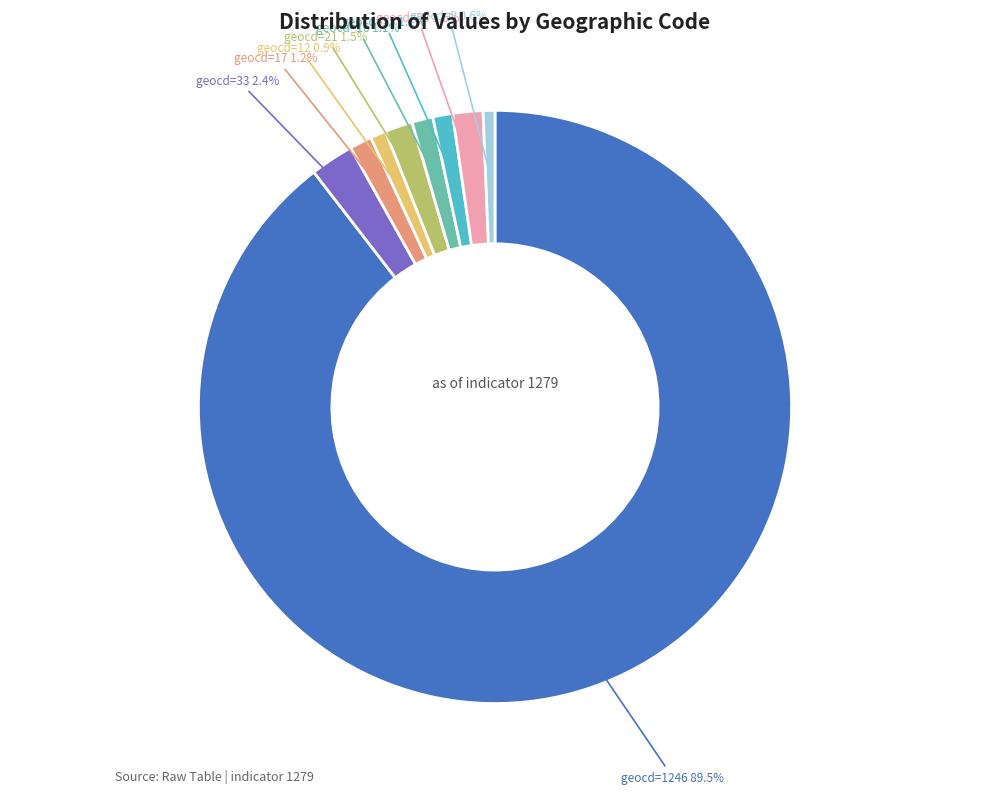

Is there any slice that represents more than half of the pie?

Yes